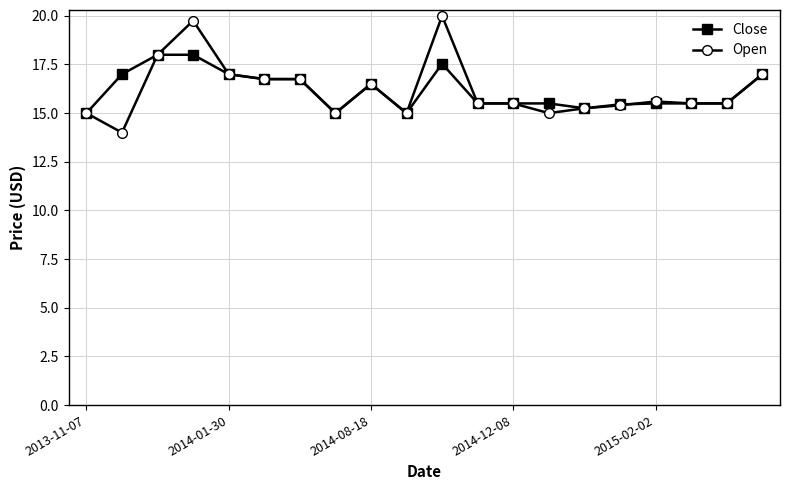

What is the value of the Open point at the 19th from the left?

15.5